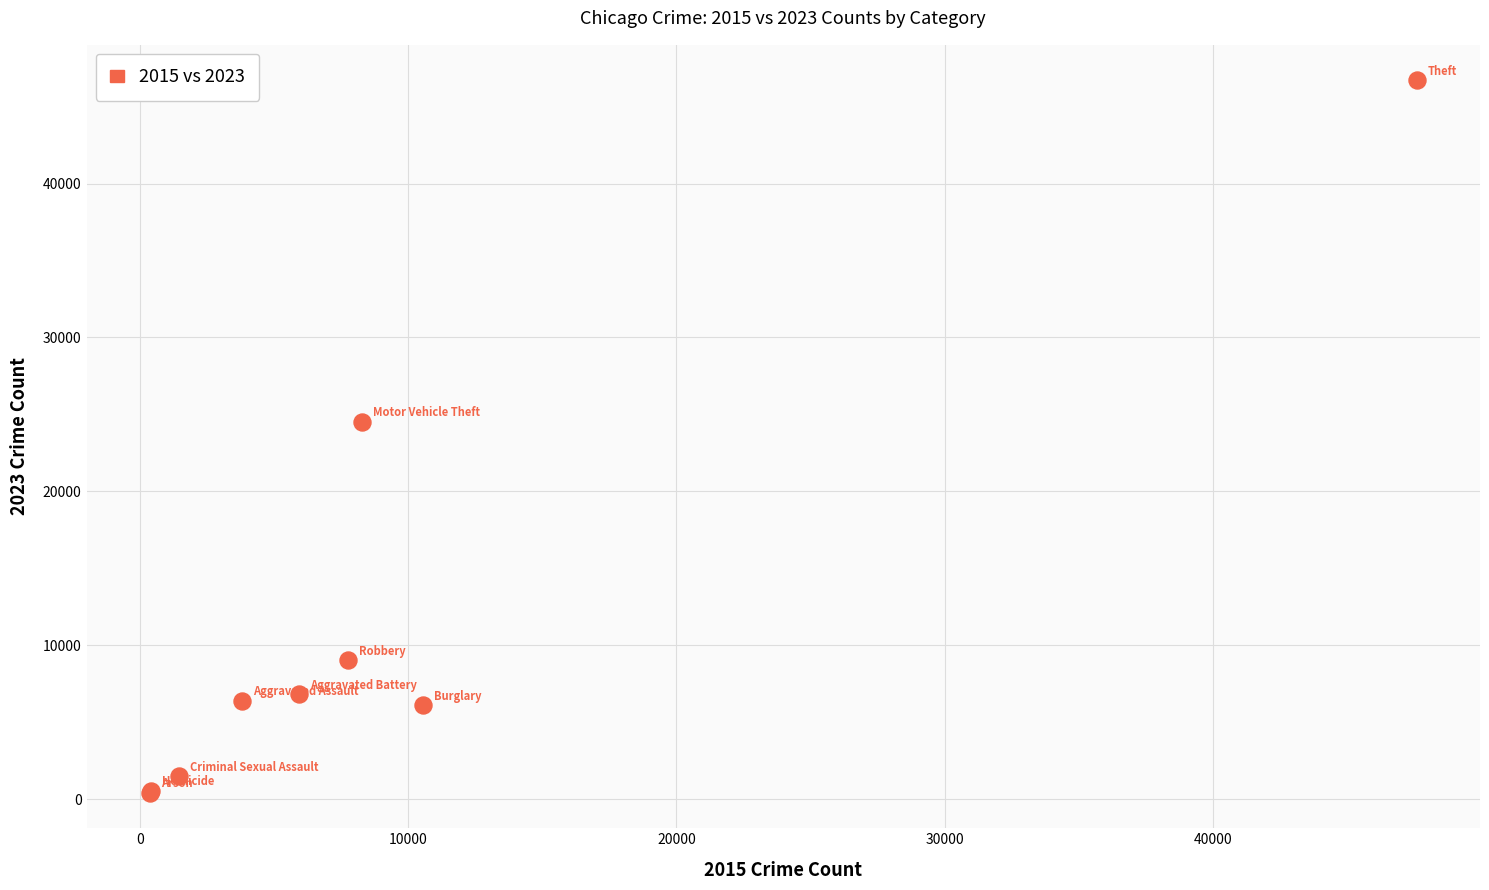

What Y value in the scatter plot is closest to 23560?

24515